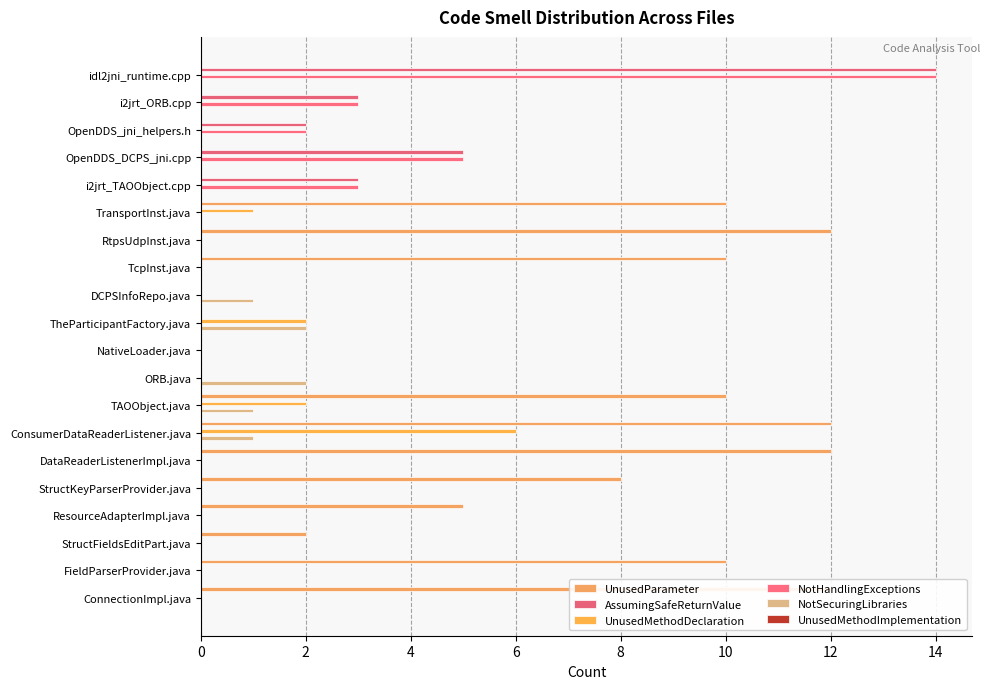

Which series has the largest total across all categories?

UnusedParameter